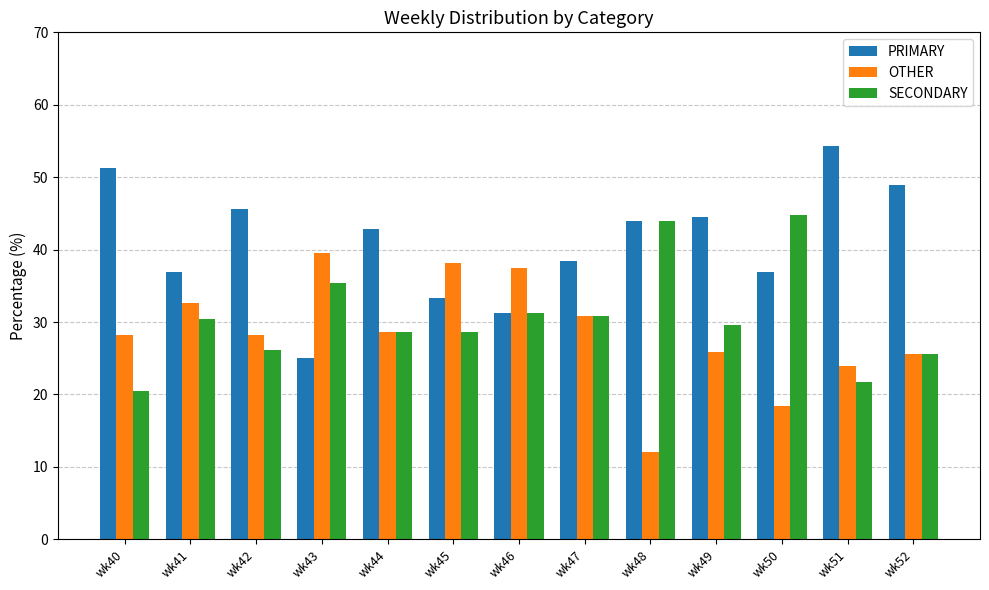

Read the PRIMARY value at wk48.

44.0